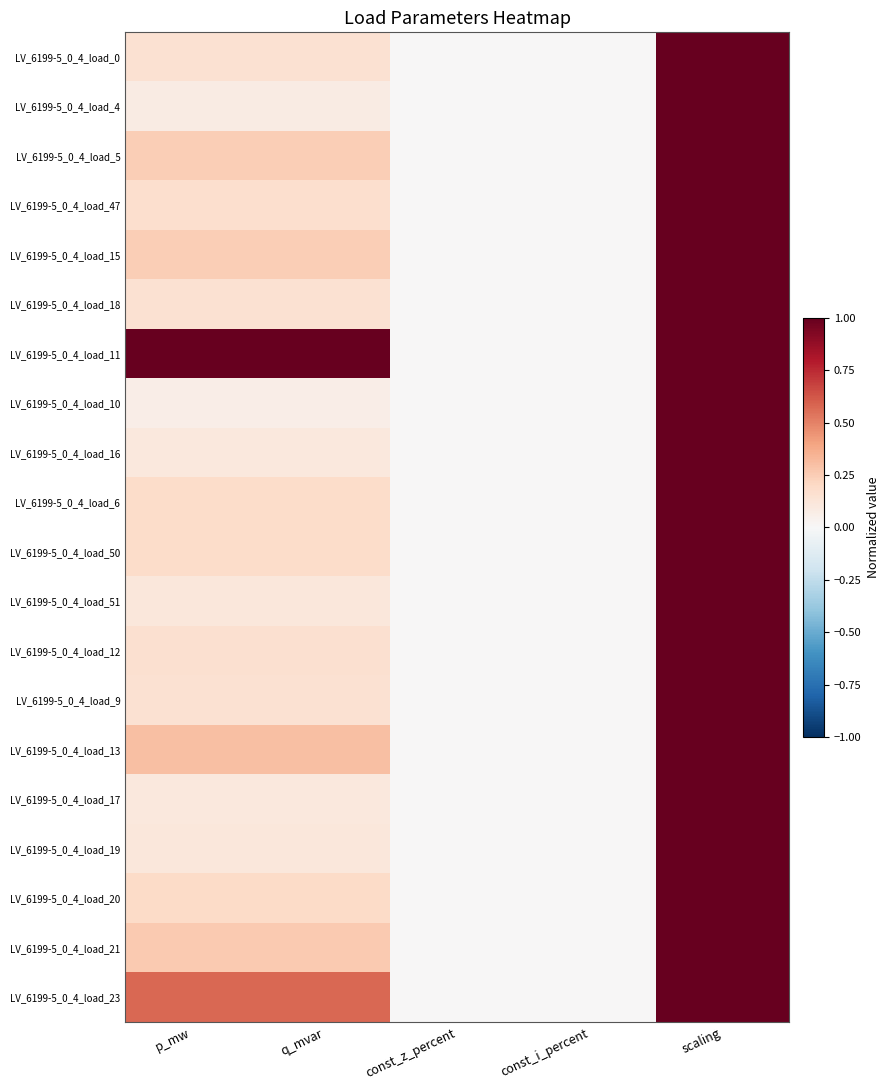

At how many categories does at least one series exceed 0?

3